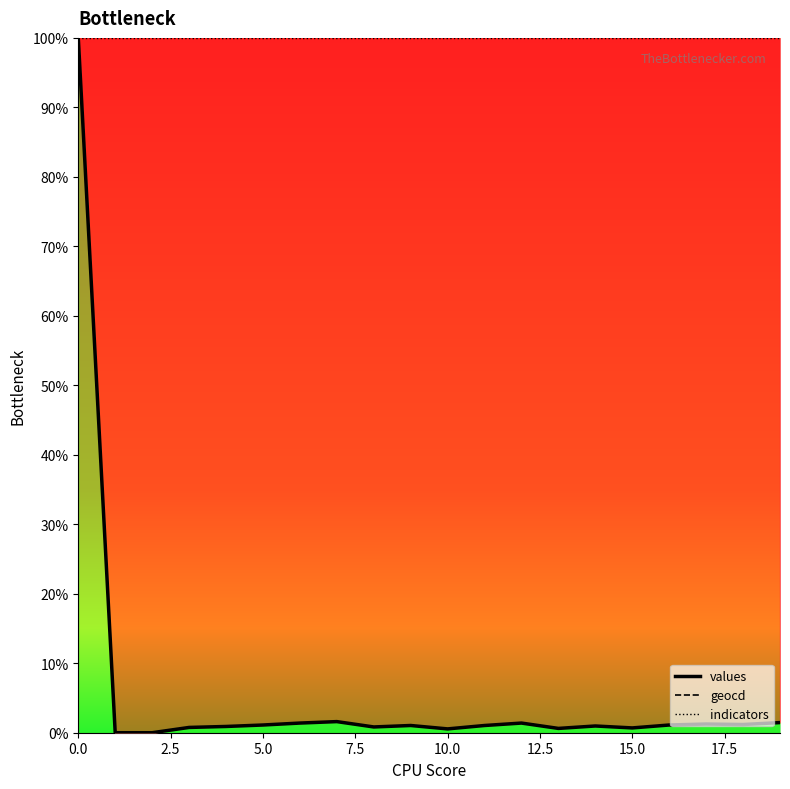

Which series changed the most between 2.5 and 16?

geocd